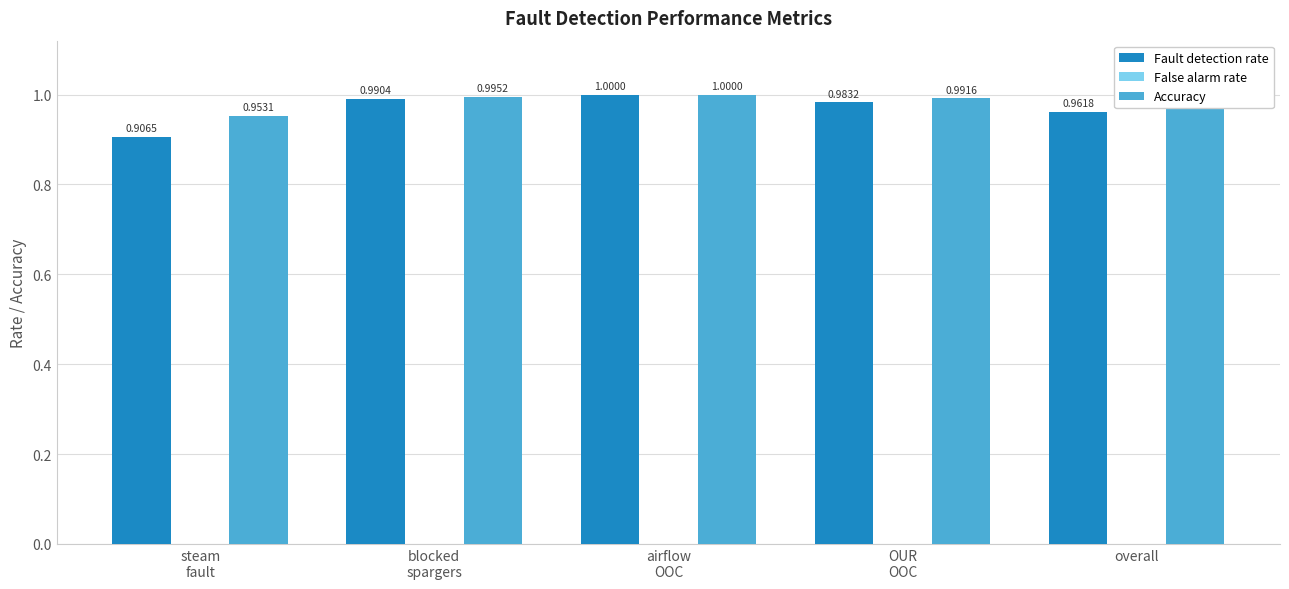

At which label is Fault detection rate closest to 0?

steam
fault